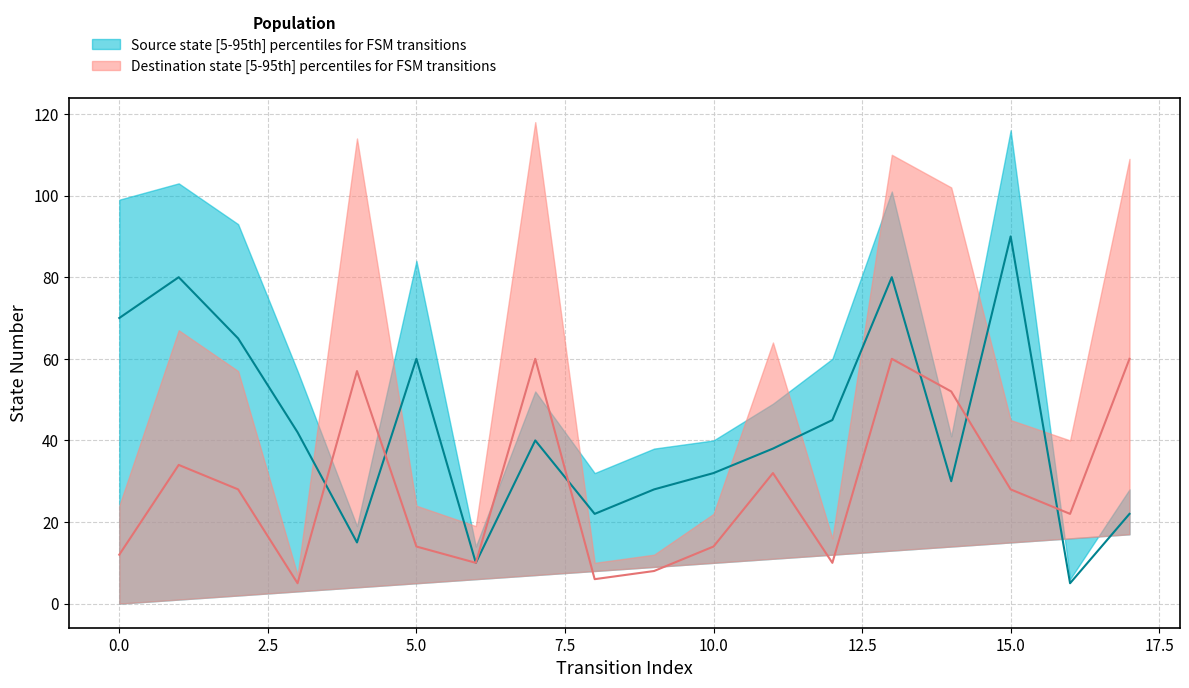

At 1, list the series in order from largest to smallest.

source_state_upper, source_state_median, destination_state_upper, destination_state_median, source_state_lower, destination_state_lower